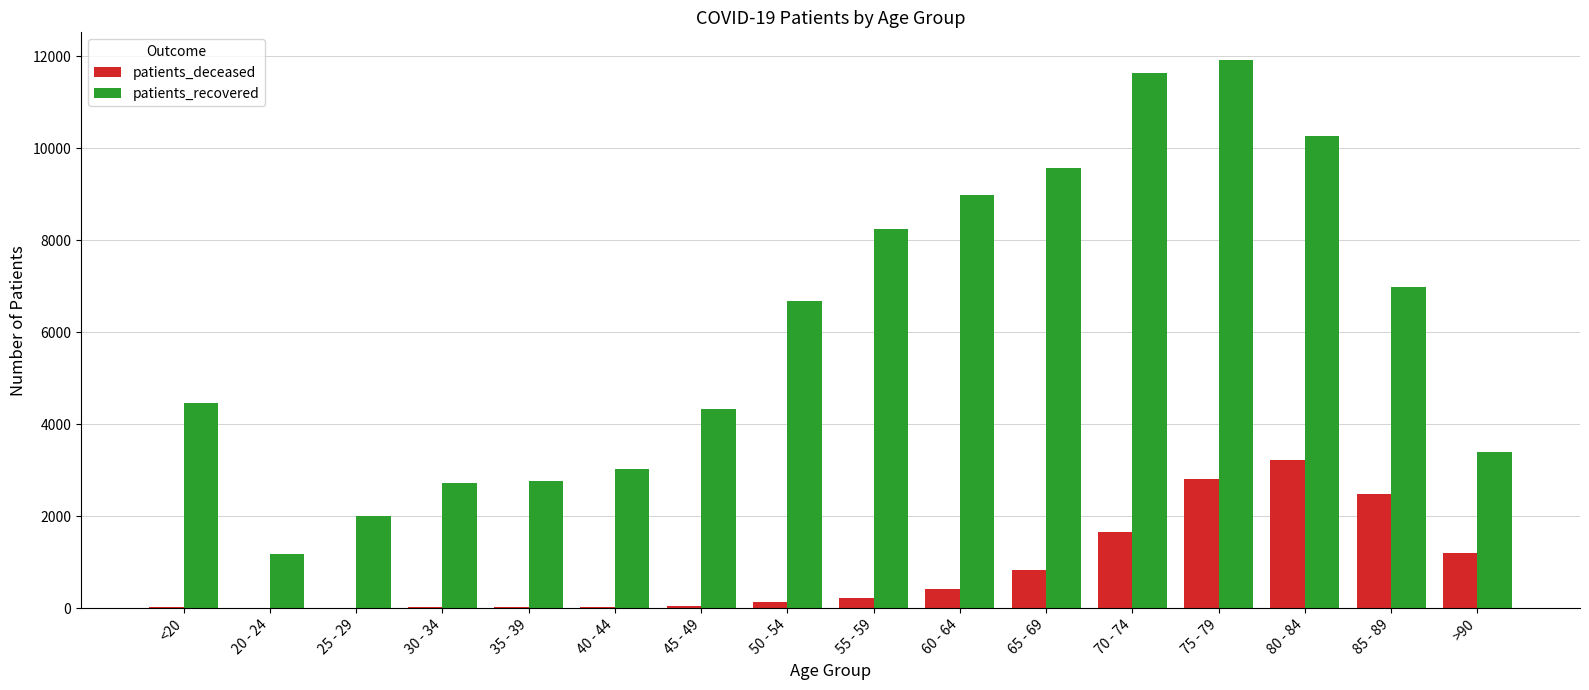

What is the highest value of the patients_deceased series?

3224